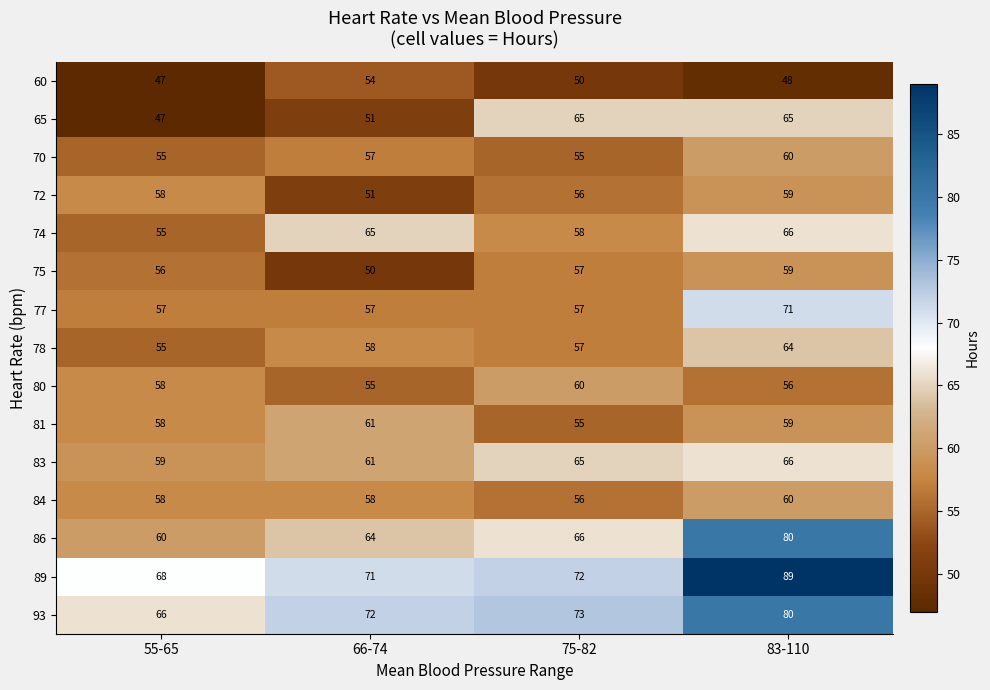

True or false: 78 has a value of 89 at 75-82.

False